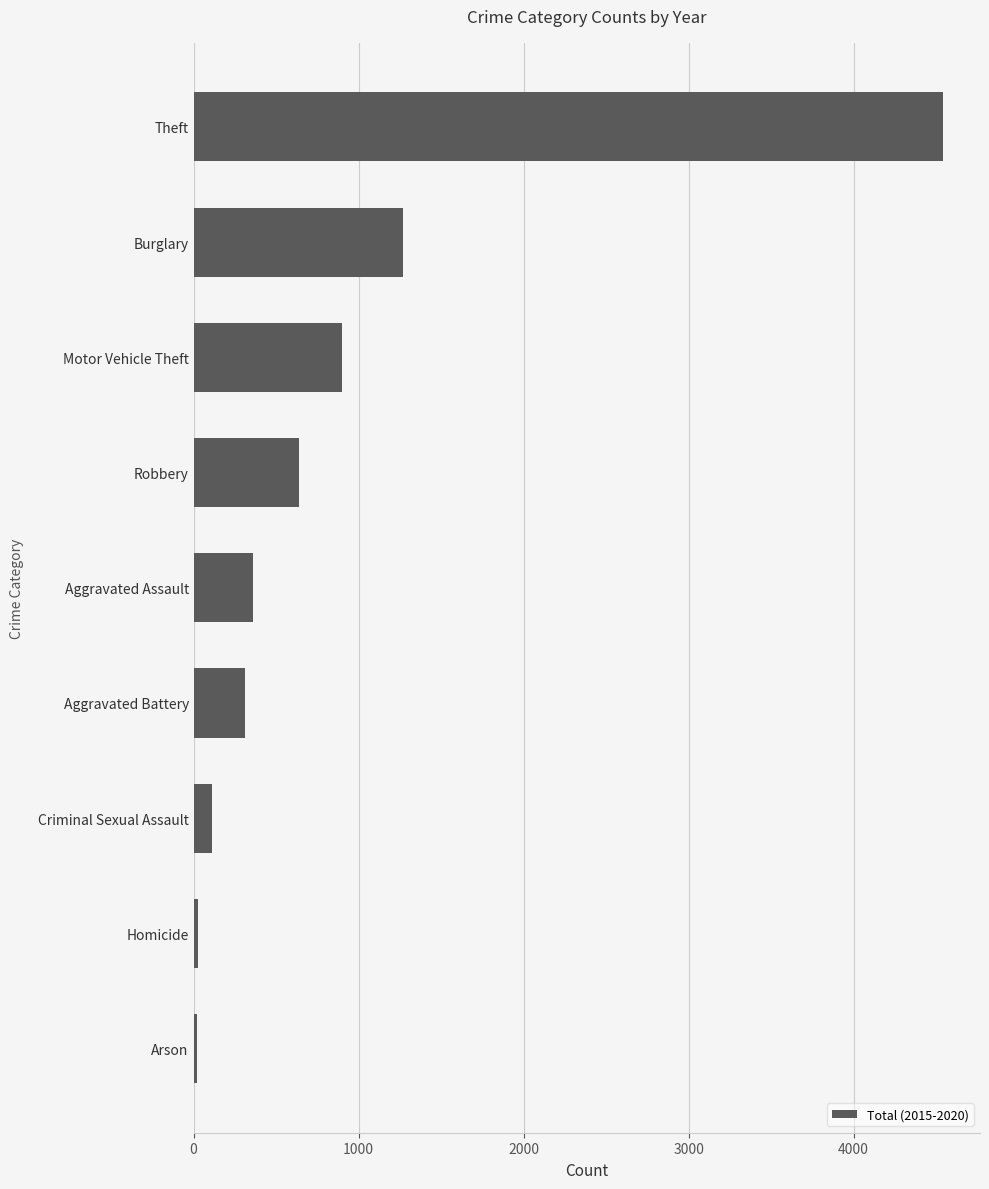

What is the sum of all values?

8178